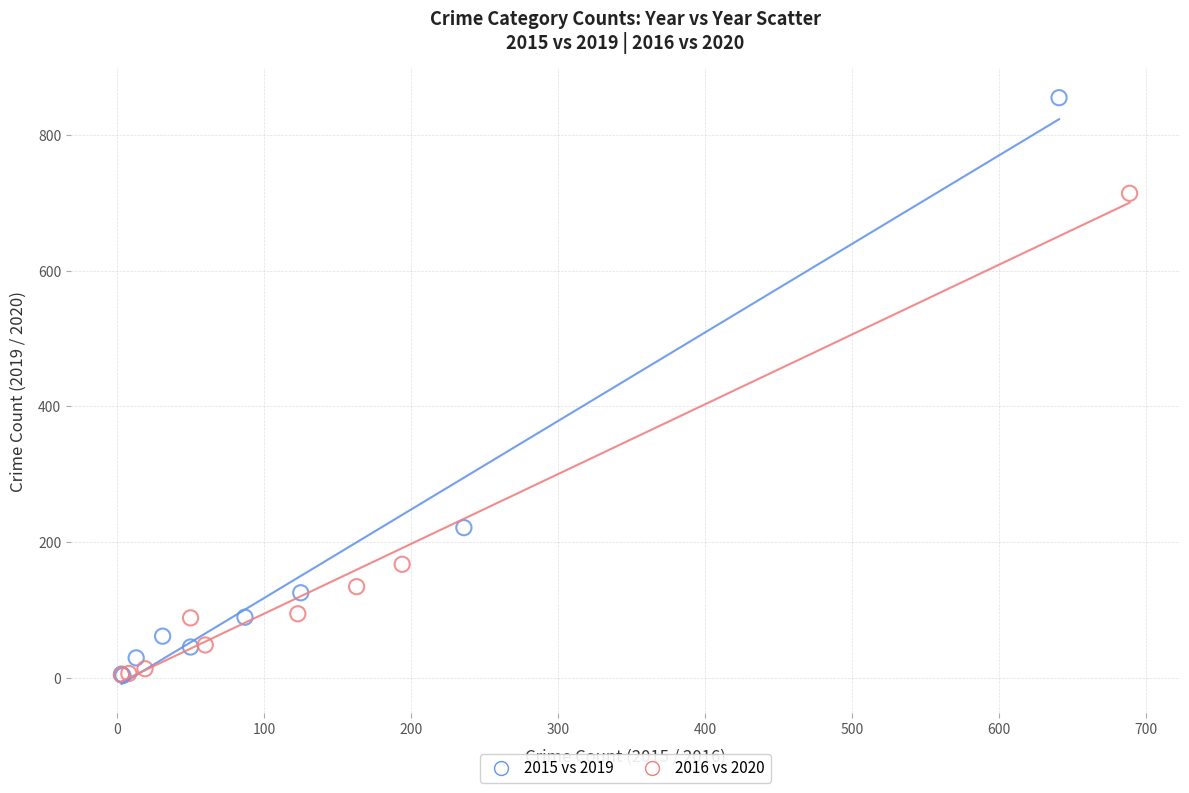

Which series contains the highest Y value?

2015 vs 2019